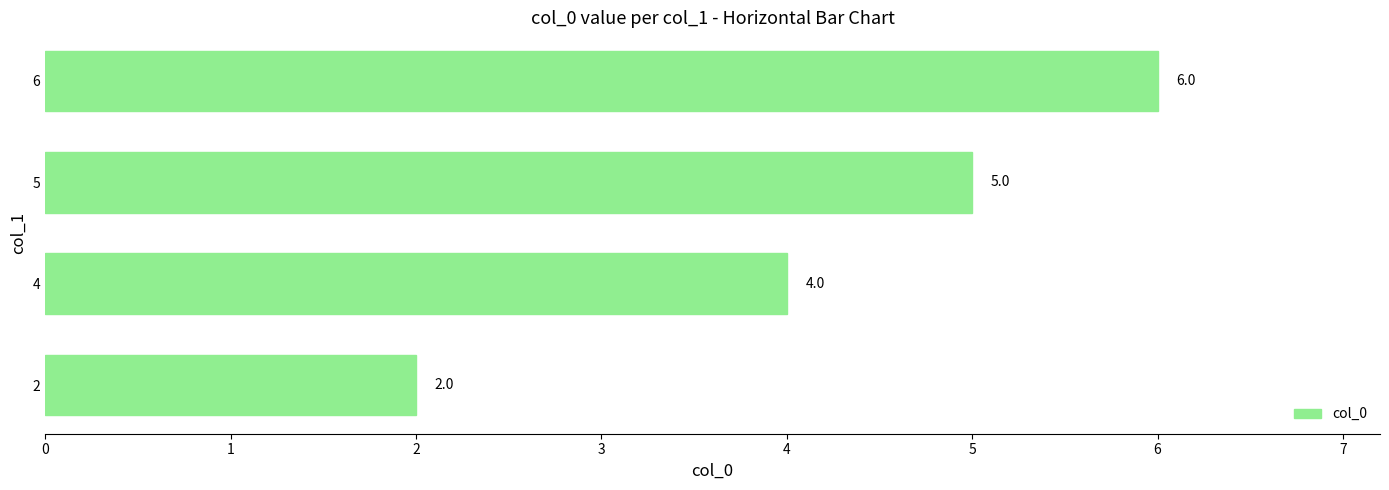

What is the sum of all values?

17